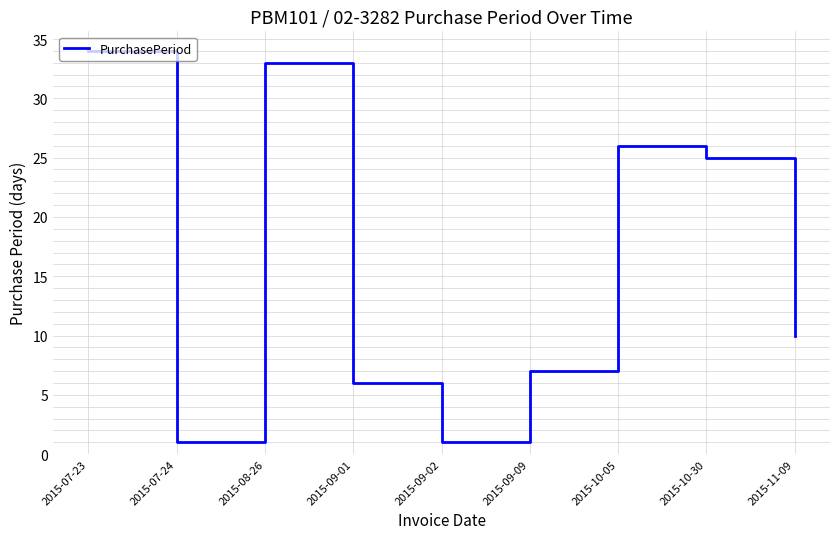

What is the approximate value at 2015-09-01, to the nearest 5?

5